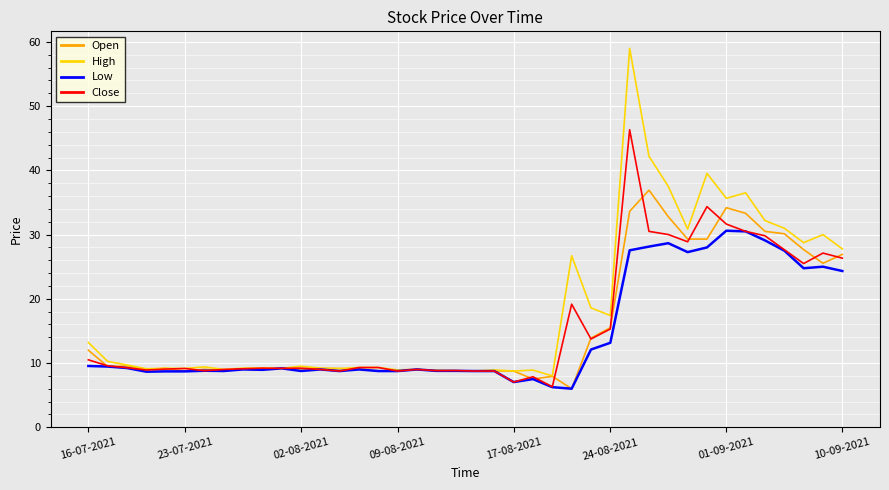

Which series has the widest spread of values?

High